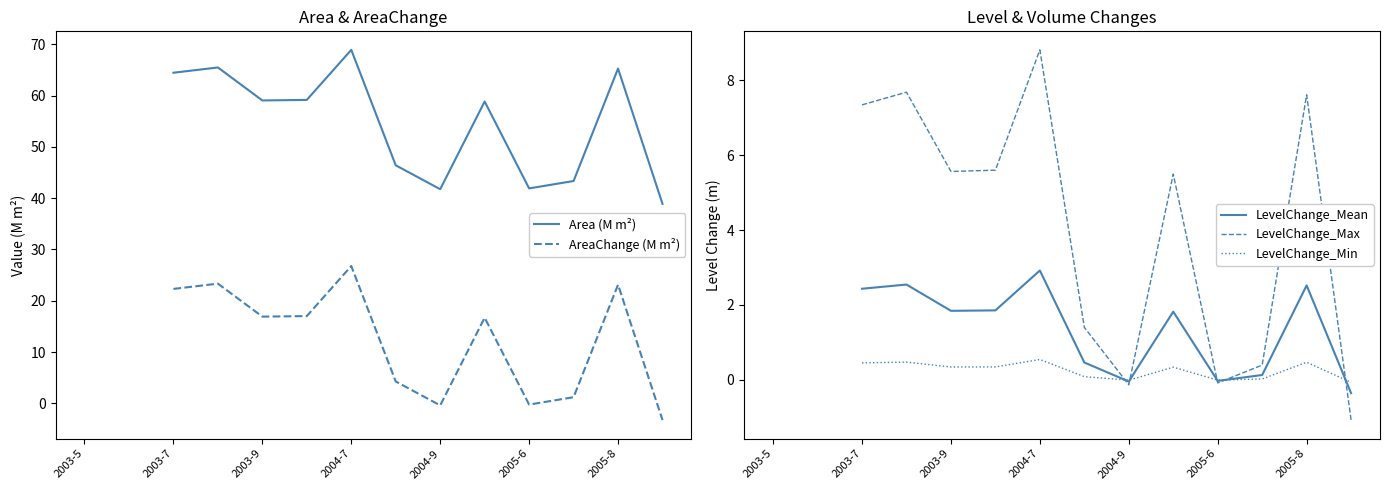

True or false: LevelChange_Min has more than 0 points higher than both neighbors.

True